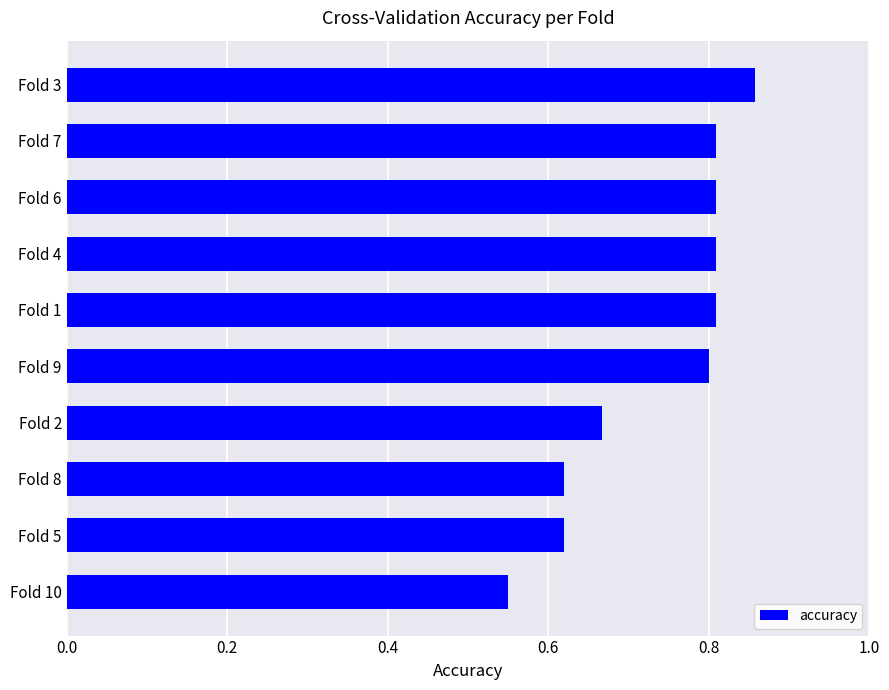

How many bars are there in total?

10